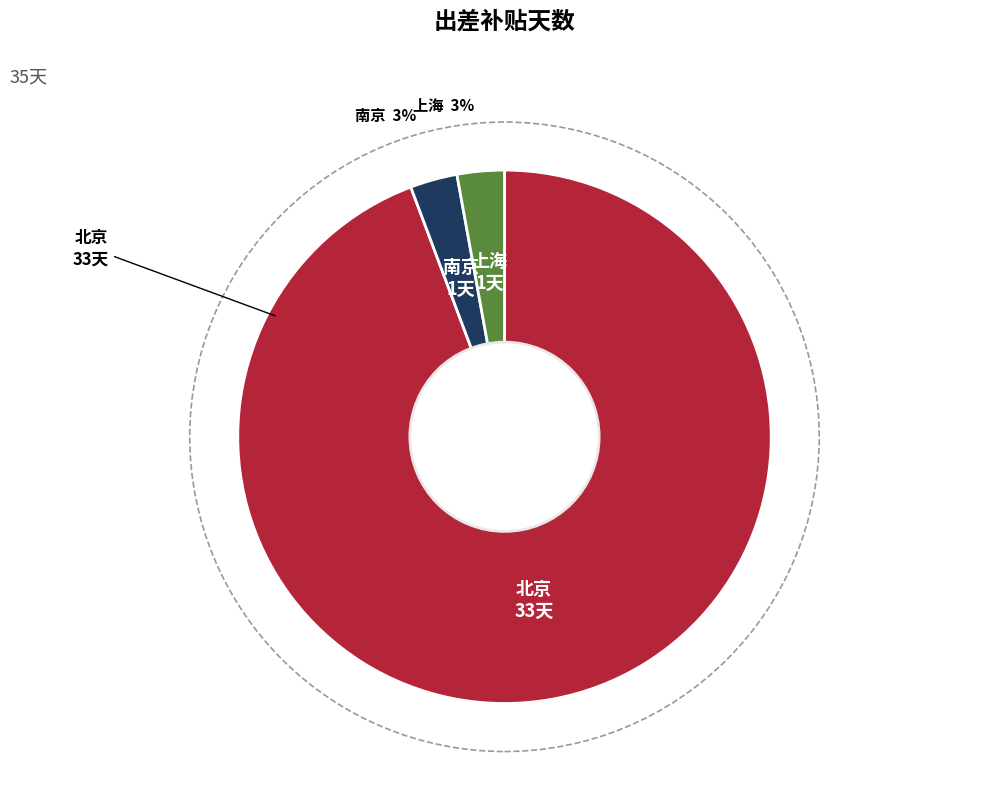

To the nearest percent, what is the difference between the largest and smallest slice percentages?

91%